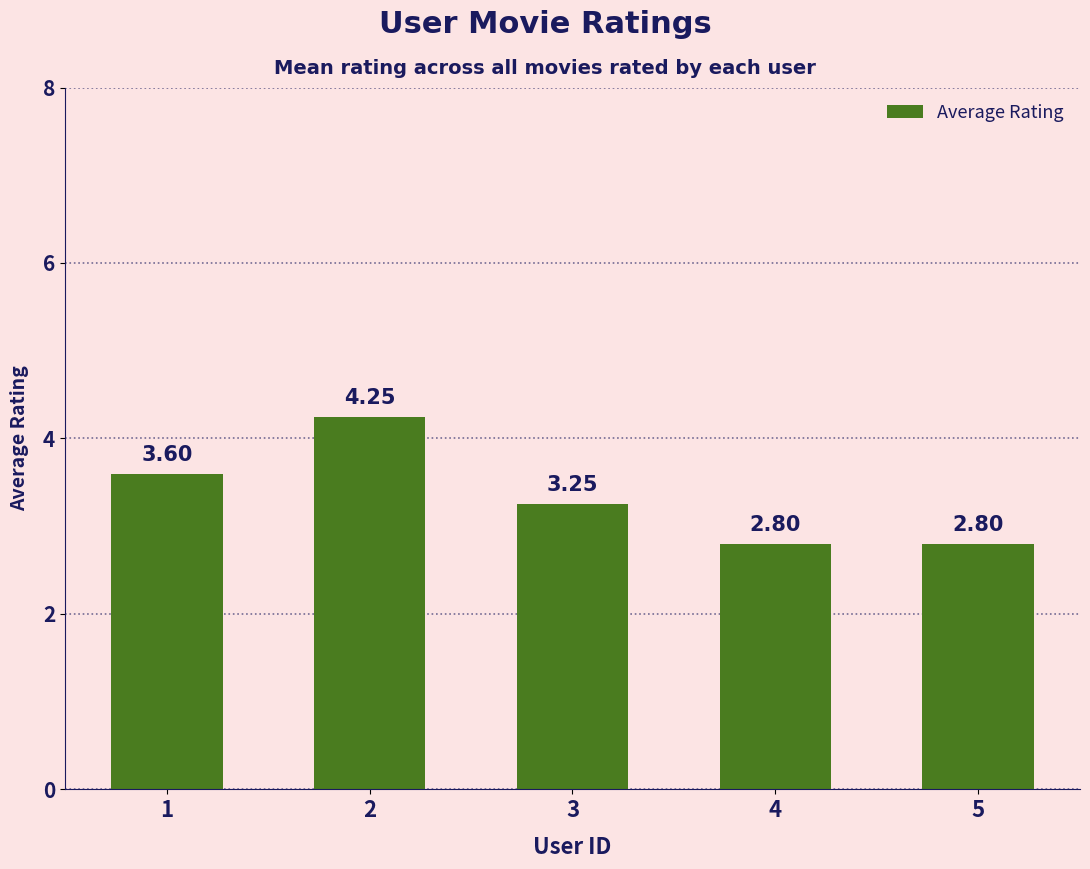

Approximately how many times larger is the value at 4 compared to 3?

0.9